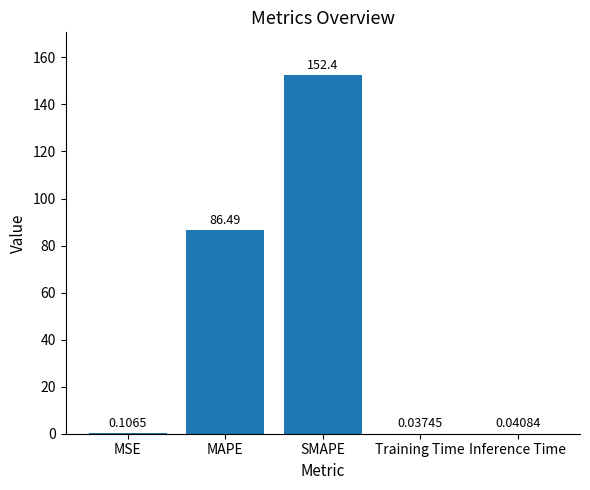

At which category does the chart reach its peak across all series?

SMAPE